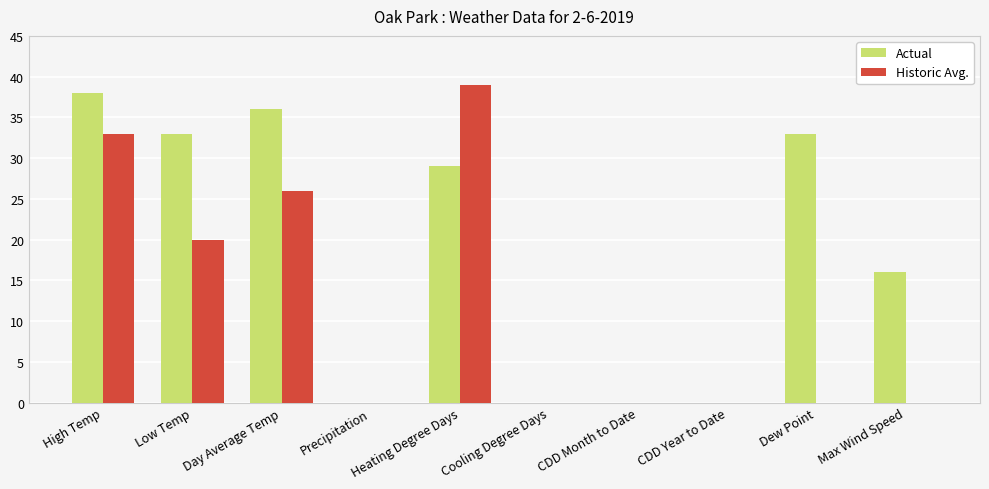

How many categories are shown in the chart?

10